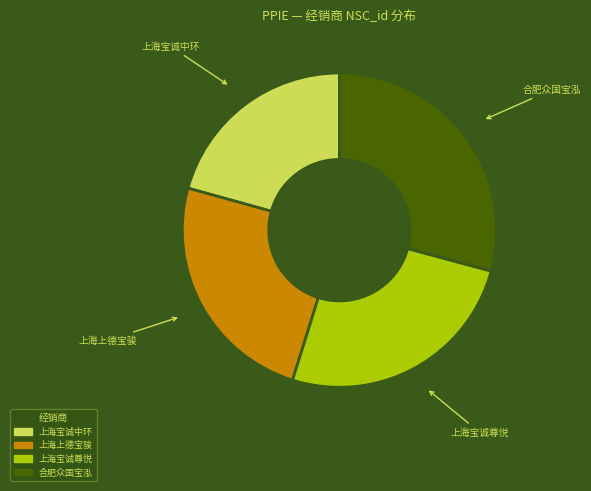

Is 上海宝诚中环 the majority of the pie?

No